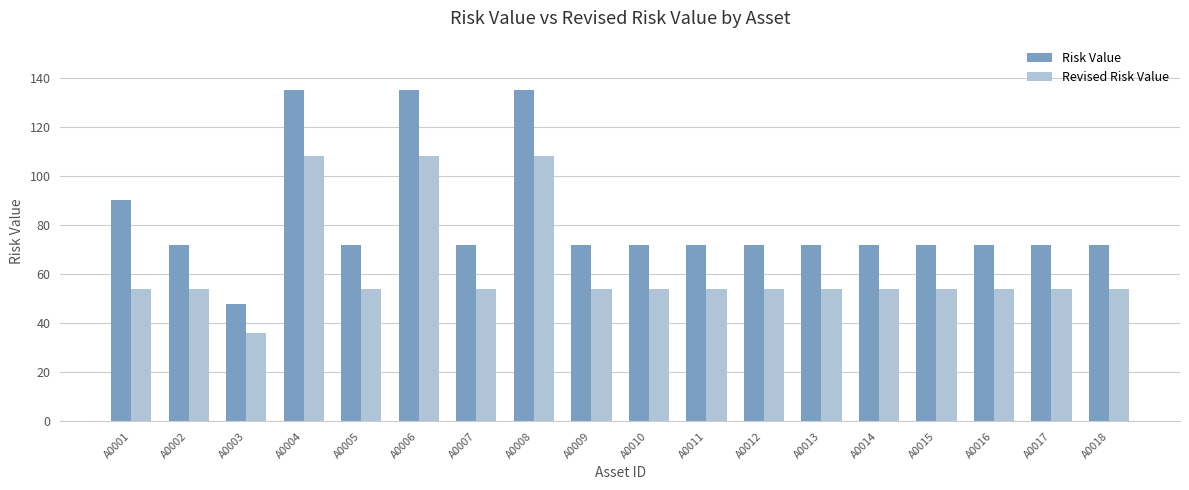

What is the difference between the maximum and second lowest values in the Risk Value series?

63